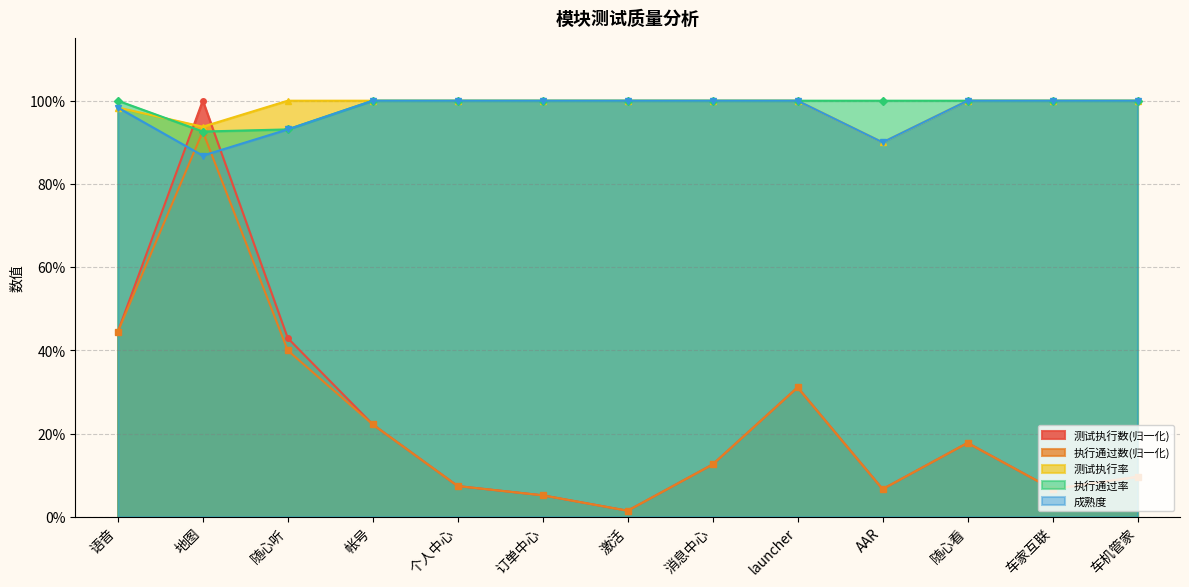

Is it true that 成熟度 equals 1.0 at 车机管家?

True